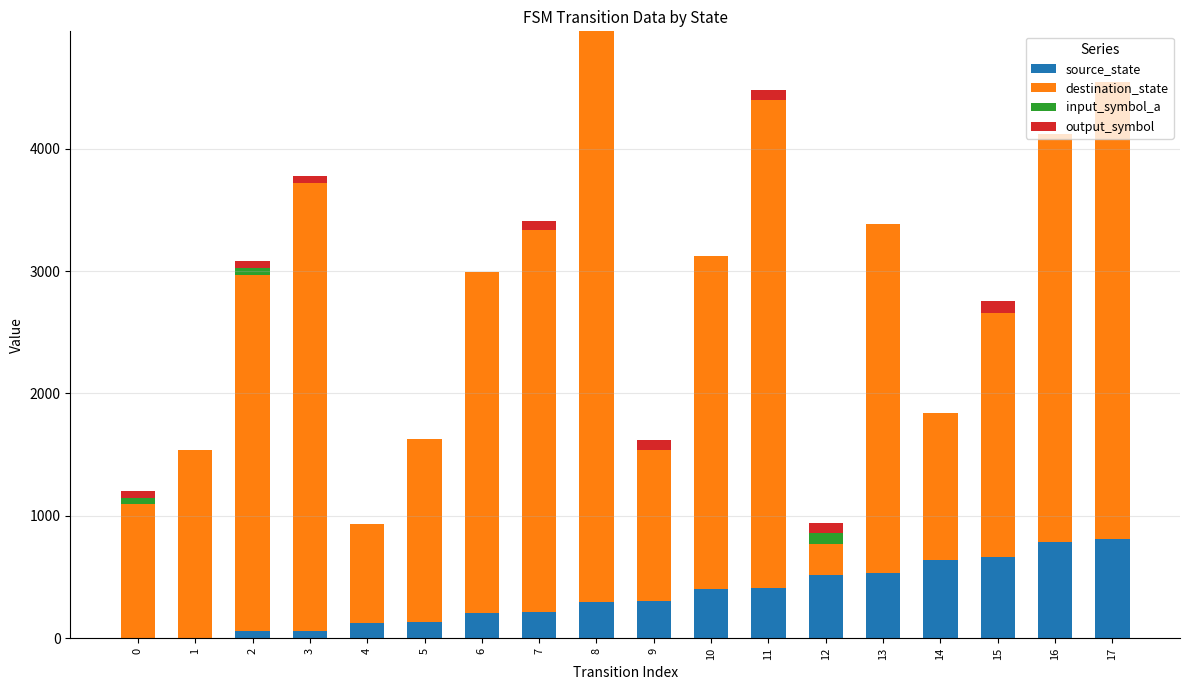

At which category is the sum across all series the highest?

8